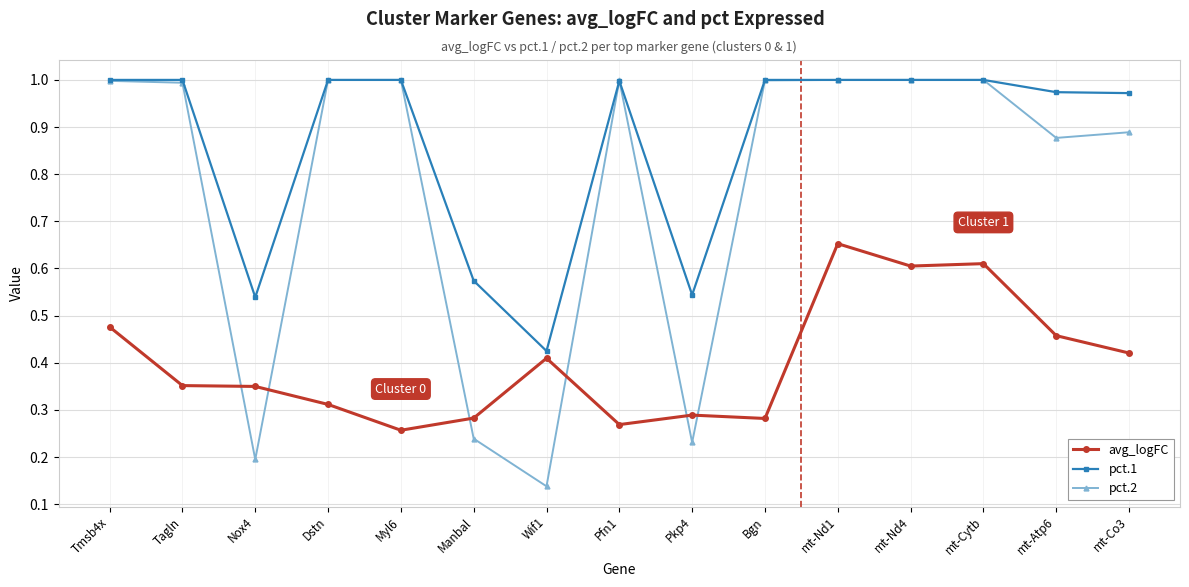

True or false: avg_logFC and pct.1 intersect in this chart.

False